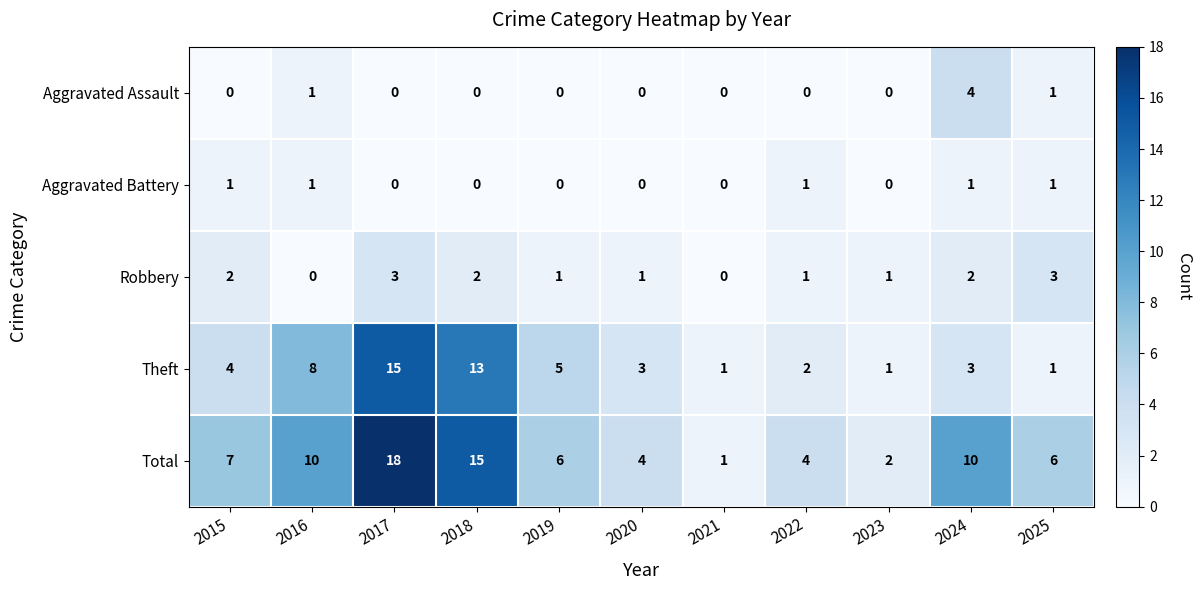

What is the difference between the maximum and second lowest values in the Robbery series?

3